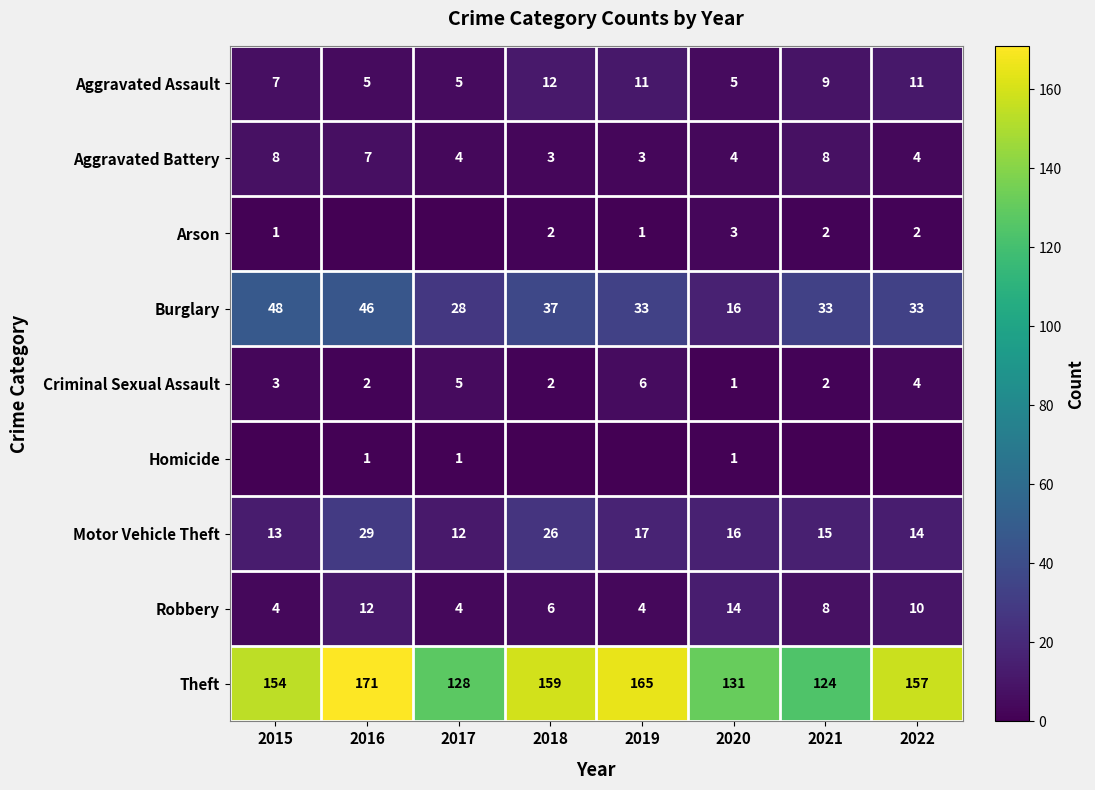

What is the maximum value for Theft?

171